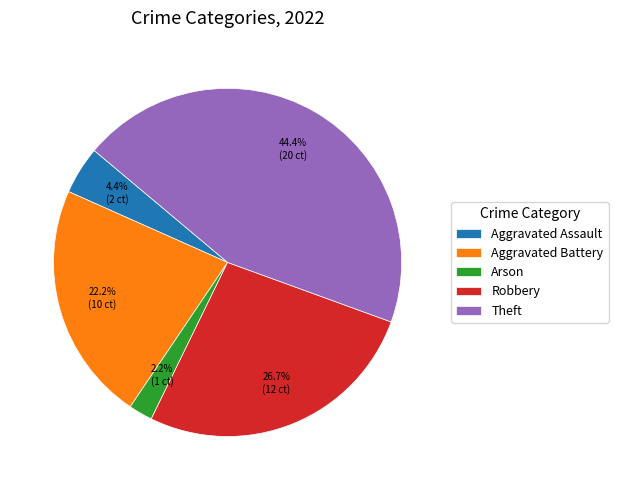

Which slice is the smallest?

Arson